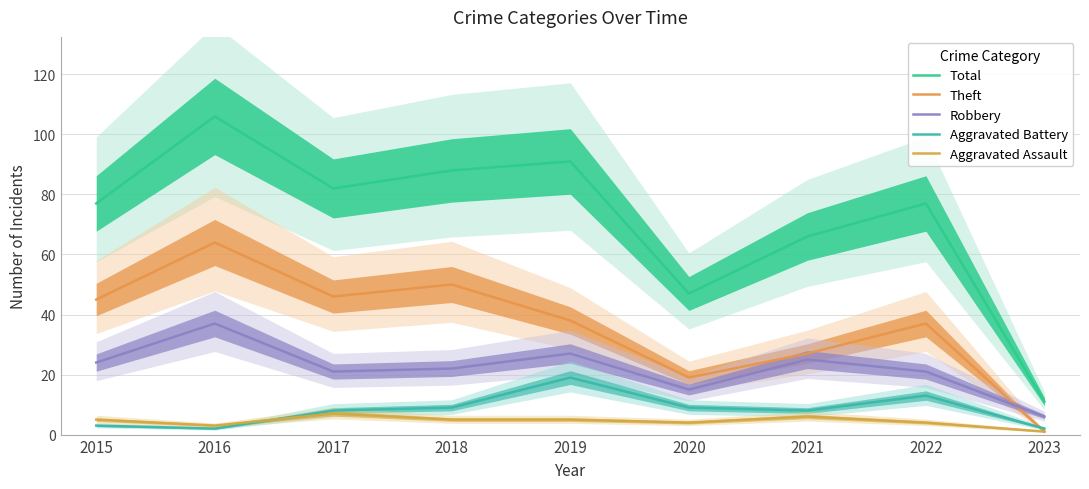

At how many categories does at least one series exceed 61?

7